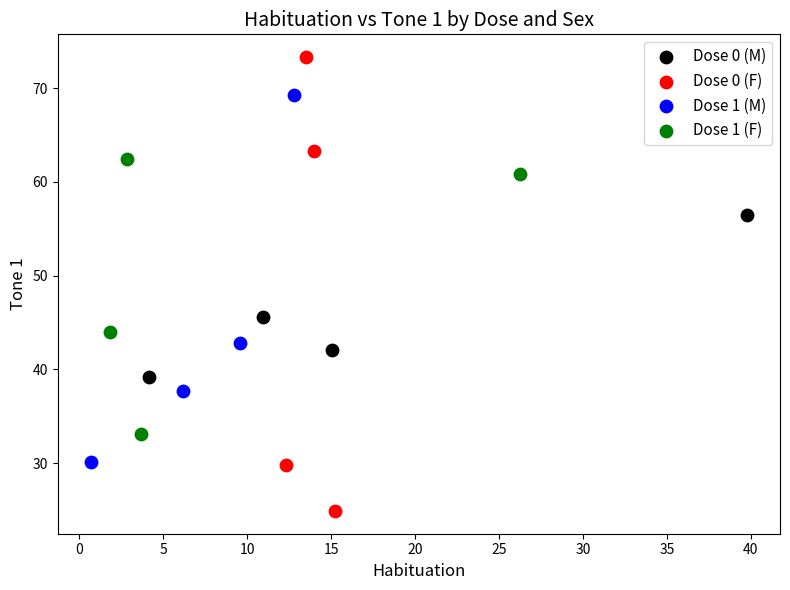

Which series contains the lowest Y value?

Dose 0 (F)